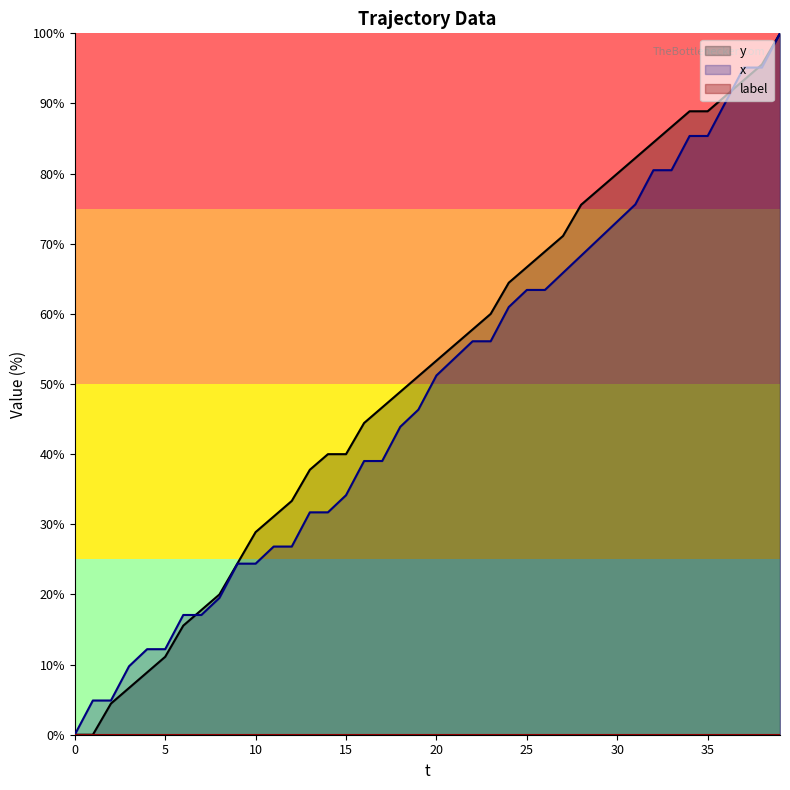

What is the difference between the maximum and minimum values in the y series?

100.0